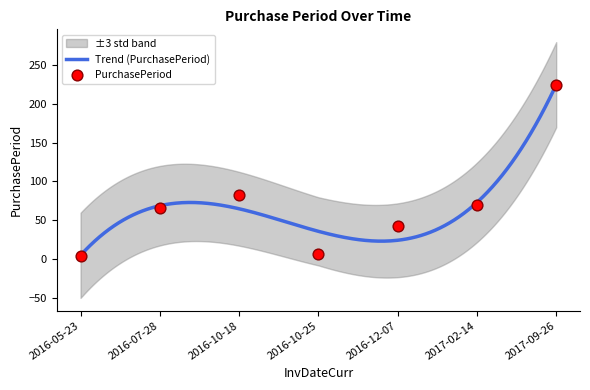

What is the change in value from 2016-05-23 to 2016-10-25?

+3